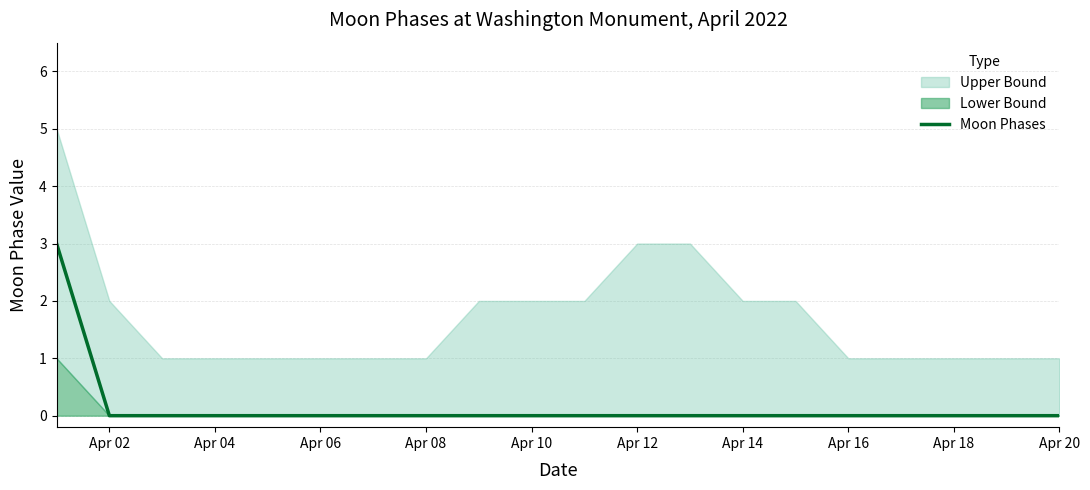

How many positive values are there?

1